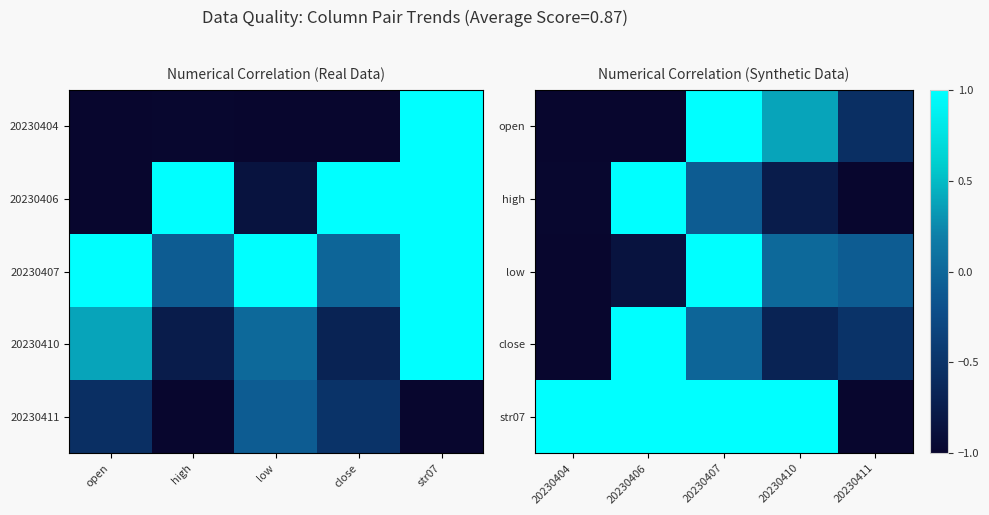

What is the average value of the str07 series?

0.6